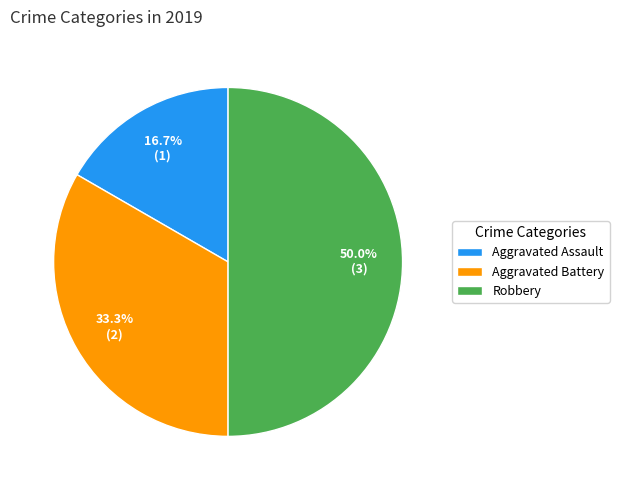

Is it true that Aggravated Battery is 21% of the pie?

False